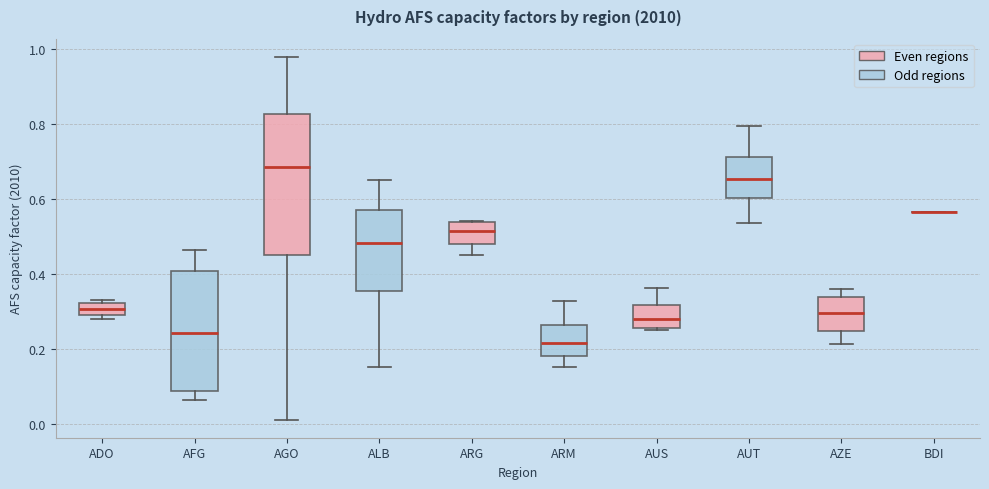

Reading left to right, transcribe this box plot: for each box, give where its median line is, the range the box spans, and where its two whiskers end, as read against the y-axis. The values are not printed on the chart, so give them approximately, as read against the axis.

ADO: median 0.30 (inside the box), box 0.30 to 0.32, whiskers 0.28 to 0.34
AFG: median 0.24, box 0.08 to 0.40, whiskers 0.06 to 0.46
AGO: median 0.68, box 0.44 to 0.82, whiskers 0.02 to 0.98
ALB: median 0.48, box 0.36 to 0.58, whiskers 0.16 to 0.66
ARG: median 0.52, box 0.48 to 0.54, whiskers 0.44 to 0.54
ARM: median 0.22, box 0.18 to 0.26, whiskers 0.16 to 0.32
AUS: median 0.28, box 0.26 to 0.32, whiskers 0.24 to 0.36
AUT: median 0.66, box 0.60 to 0.72, whiskers 0.54 to 0.80
AZE: median 0.30, box 0.24 to 0.34, whiskers 0.22 to 0.36
BDI: box collapsed to a line at 0.56, whiskers 0.56 to 0.56